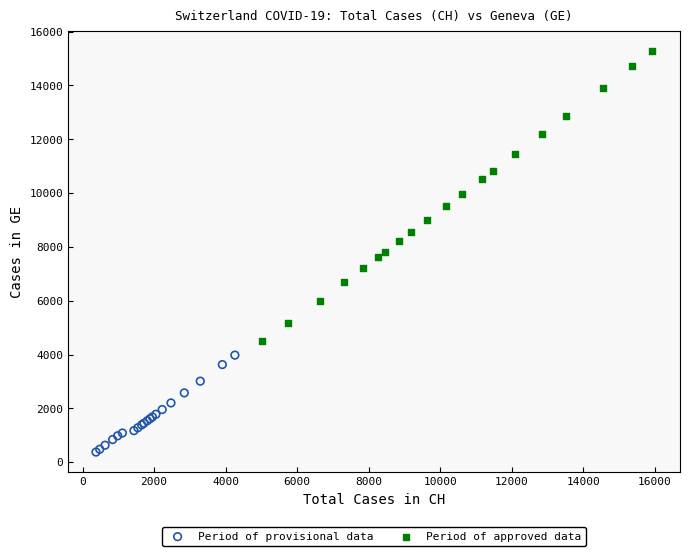

Which series contains the highest Y value?

Period of approved data